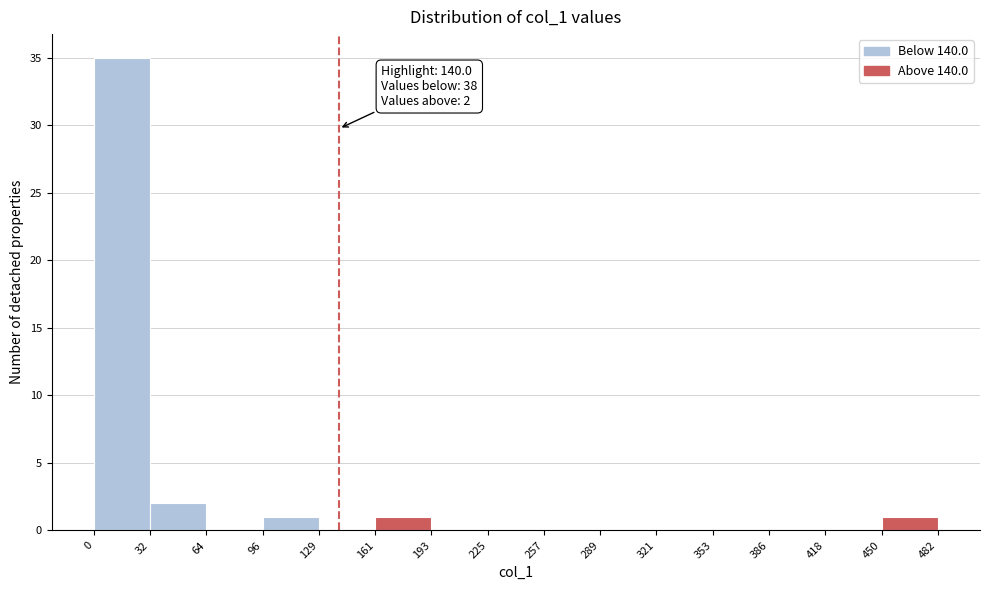

Over which range of the x-axis is the bar tallest?

0 to 32